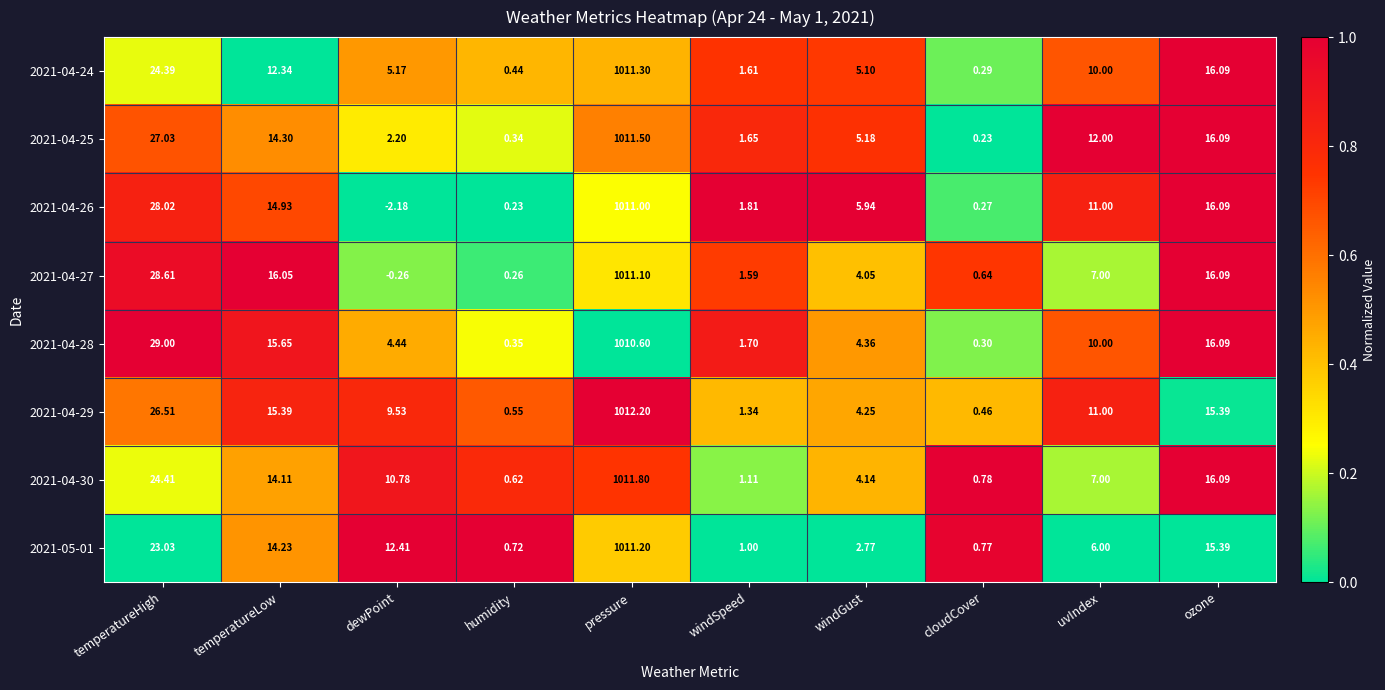

At pressure, list the series in order from largest to smallest.

2021-04-29, 2021-04-30, 2021-04-25, 2021-04-24, 2021-05-01, 2021-04-27, 2021-04-26, 2021-04-28